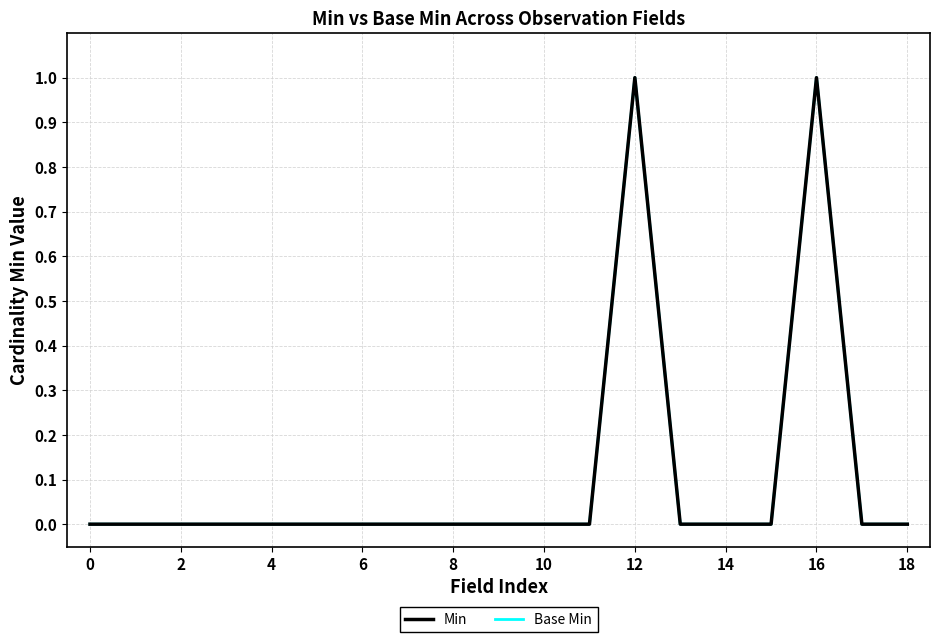

Is this an area chart (filled region under the line)?

No